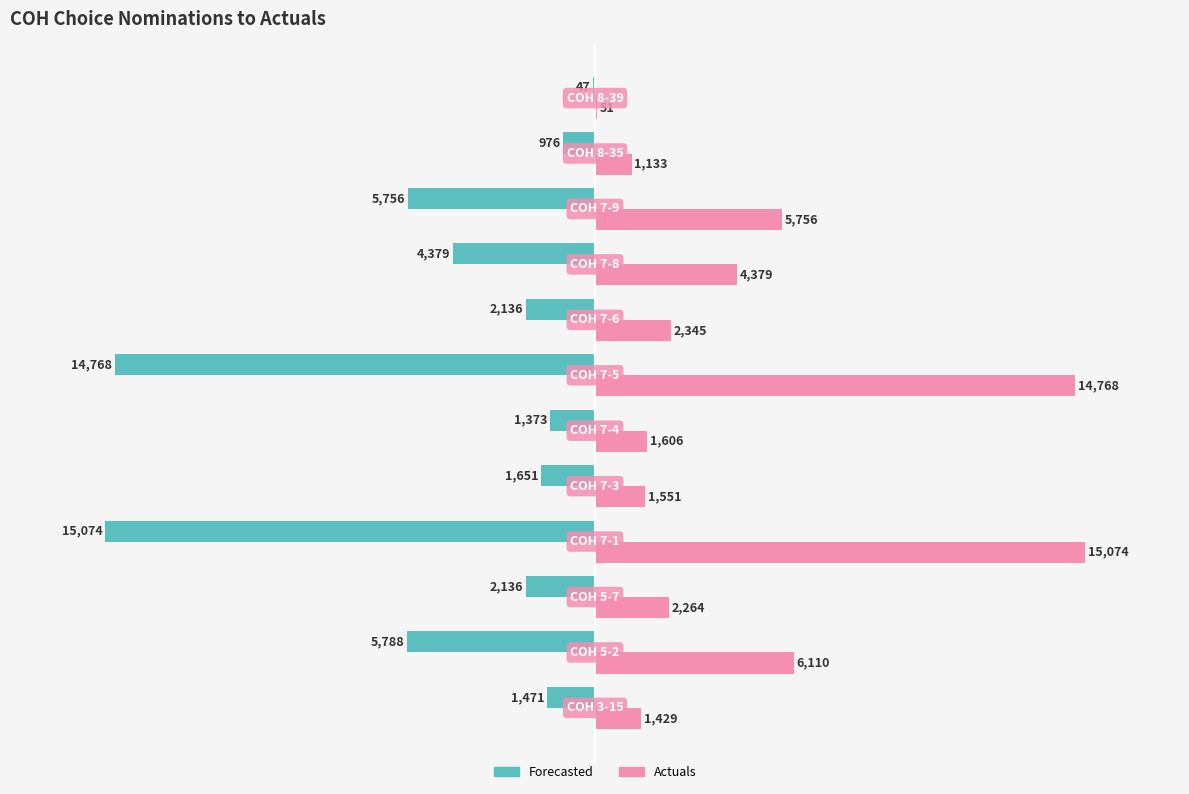

Which series has the largest total across all categories?

Actuals